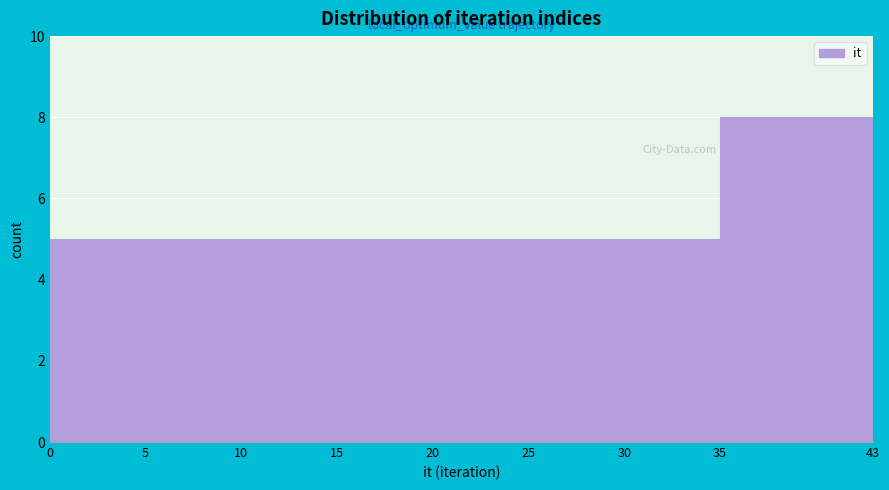

Which range on the x-axis has the tallest bar?

35 to 43